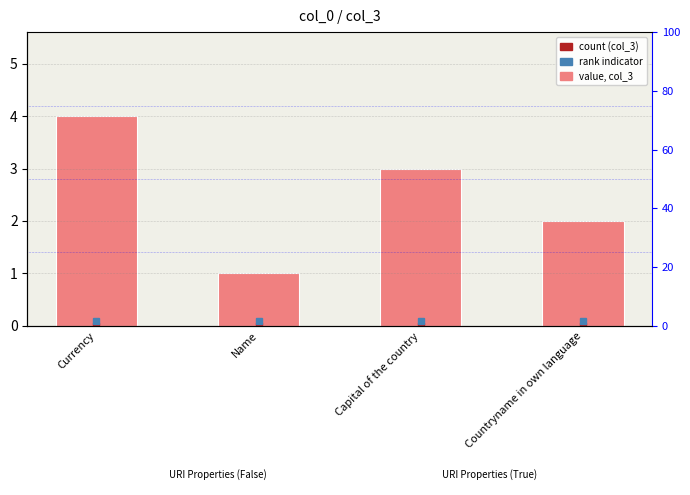

How many bars are there in total?

4